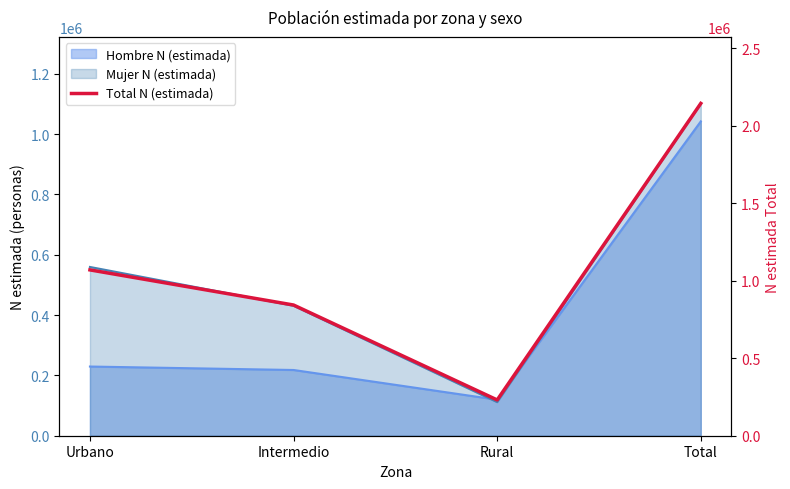

What is the change in value from Rural to Total?

+1912798